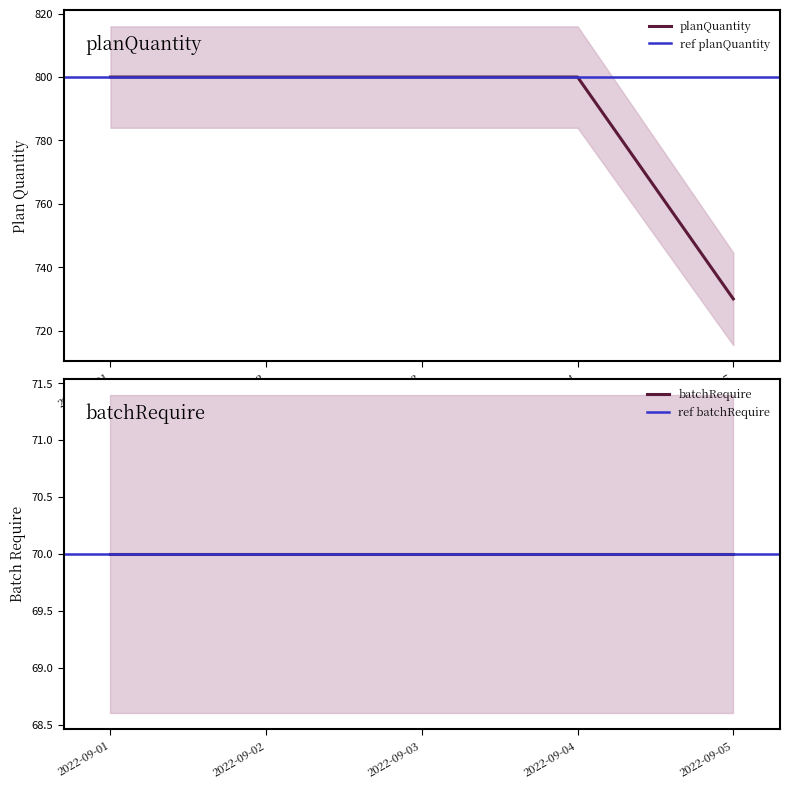

What is the sum of the values at 2022-09-04 and 2022-09-02?

1600